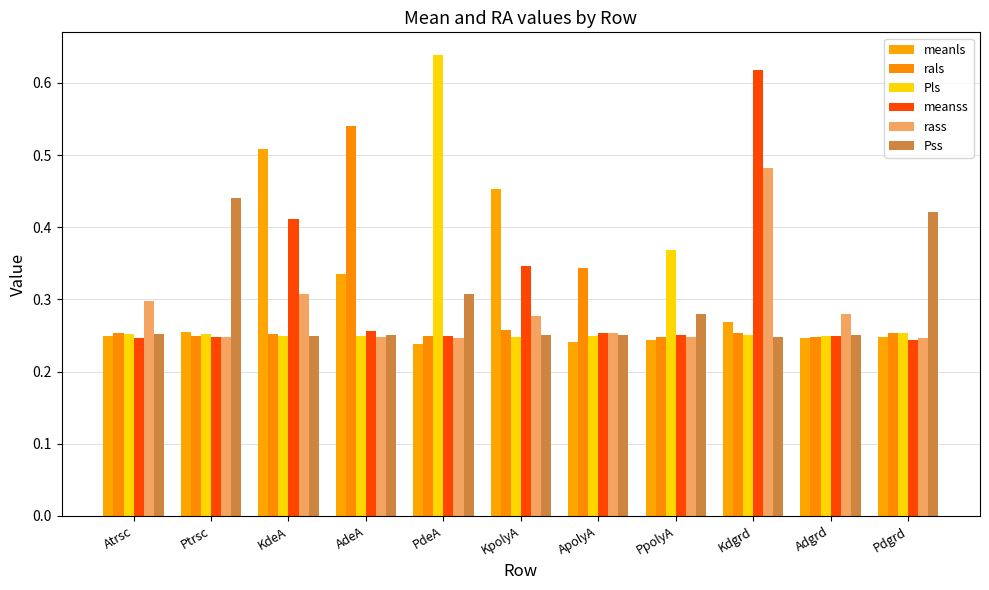

Is the value of rals at Ptrsc greater than the value of rass at Atrsc?

No